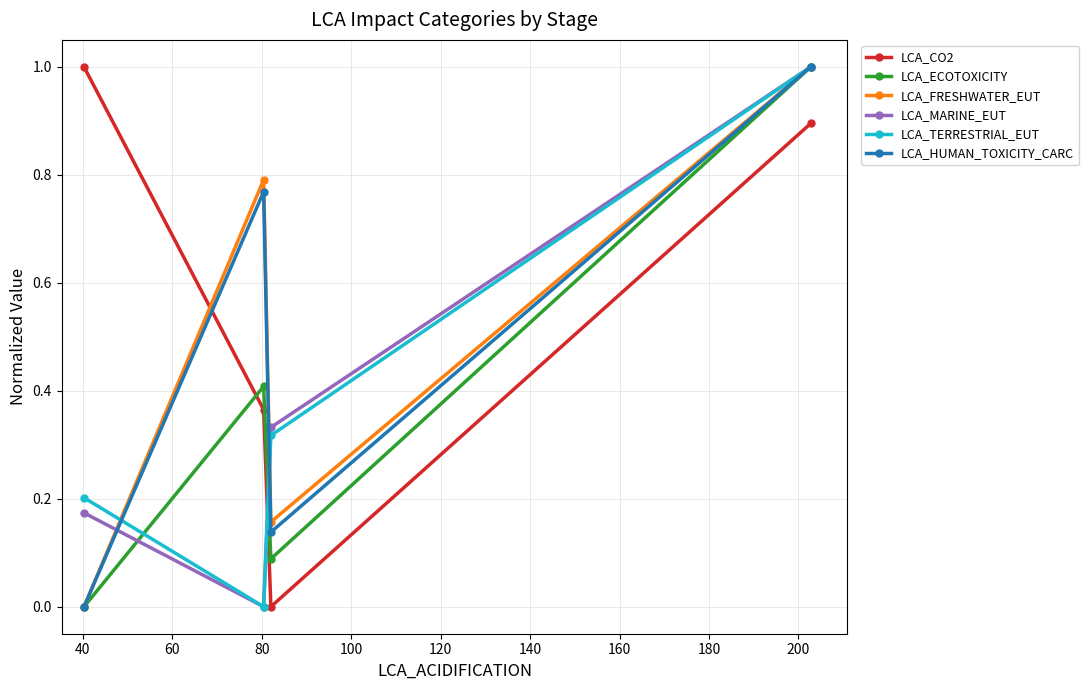

True or false: LCA_TERRESTRIAL_EUT has more than 0 points higher than both neighbors.

False